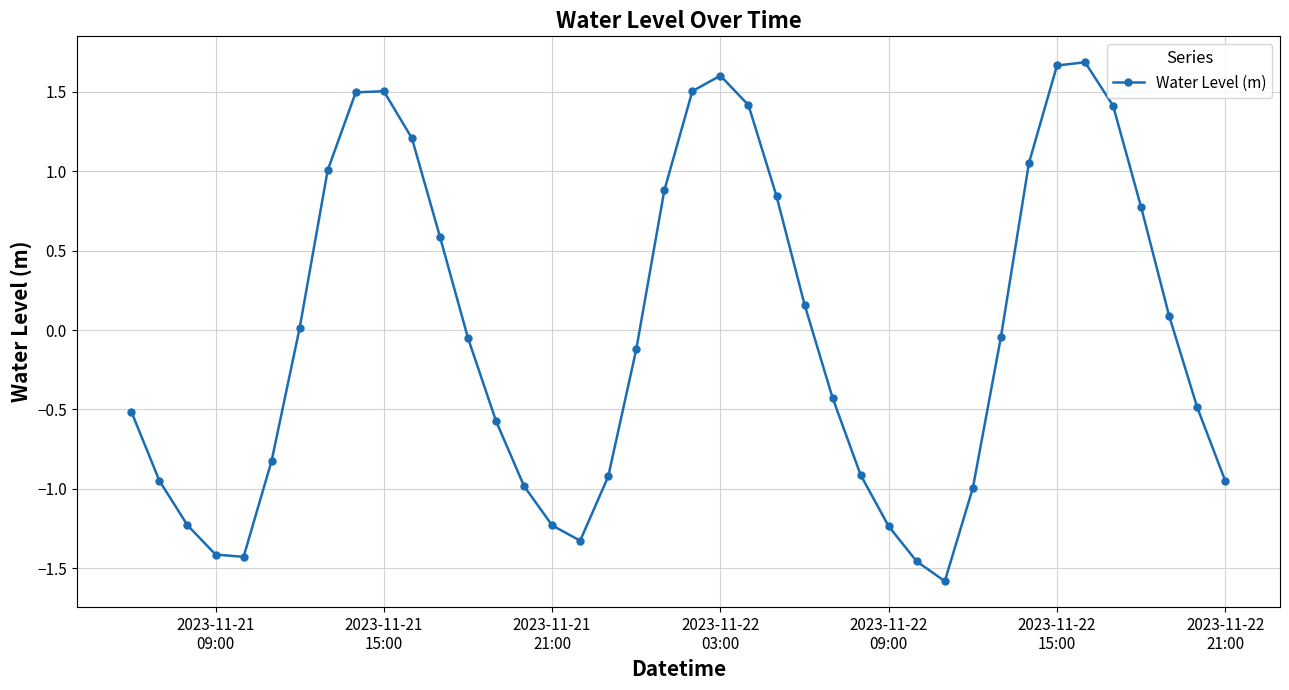

How many interior local peaks (higher than both neighbors) does the data have?

3